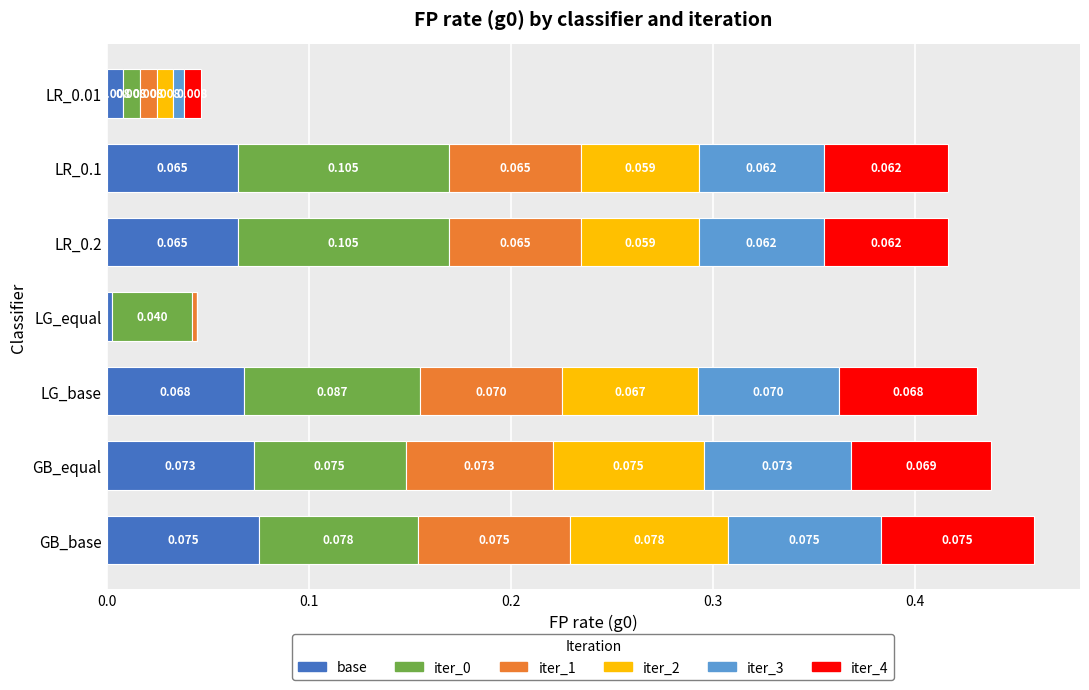

At which label does base reach its peak?

GB_base